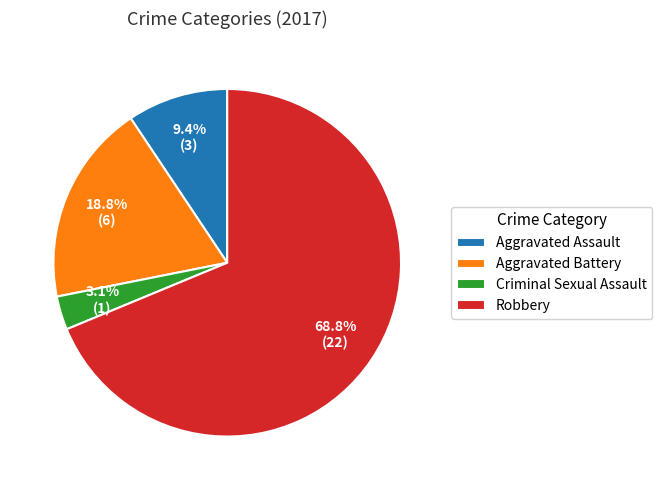

To the nearest percent, what is the combined percentage of Robbery and Aggravated Assault?

78%